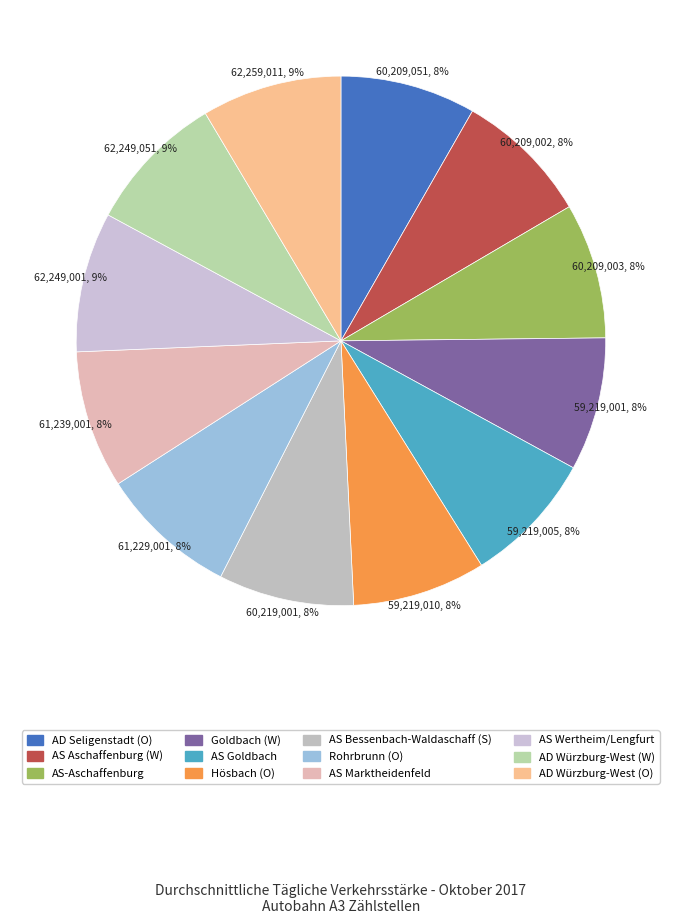

Combined, do AS Goldbach and Hösbach (O) account for over 50%?

No